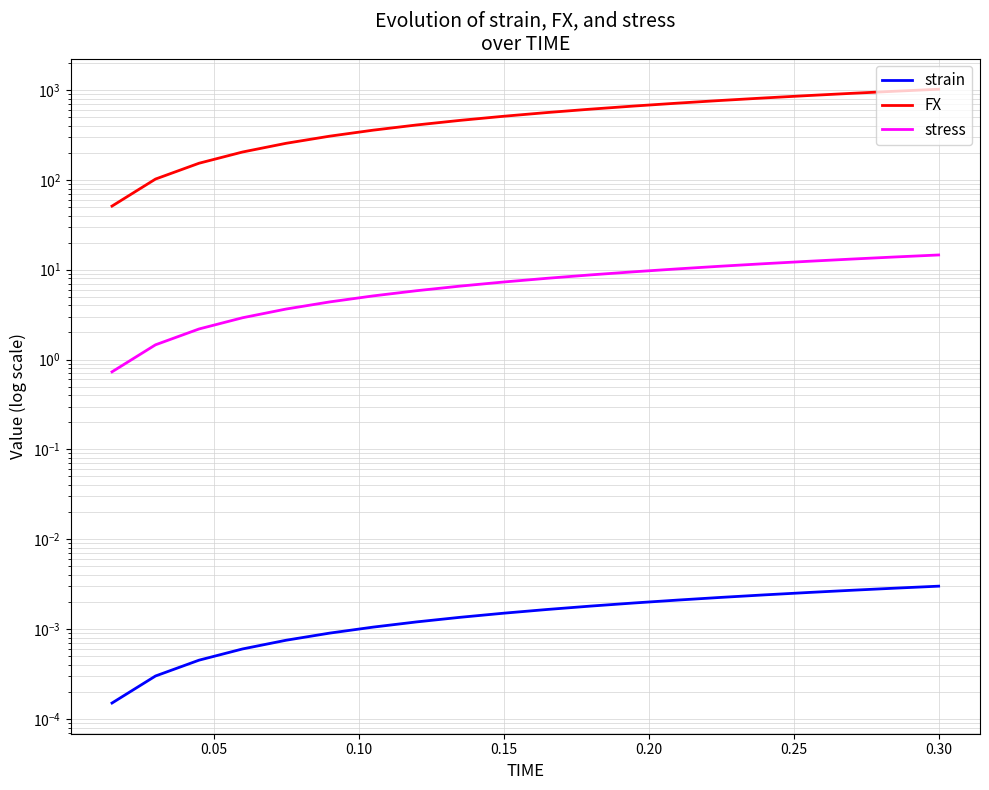

Reading left to right, what are all the values shown in this chart?

strain: 0.0	0.0	0.0	0.0	0.0	0.0	0.0	0.0	0.0	0.0	0.0	0.0	0.0	0.0	0.0	0.0	0.0	0.0	0.0	0.0
FX: 51.1	102.2	153.2	204.3	255.4	306.5	357.5	408.6	459.7	510.8	561.8	612.9	664.0	715.1	766.1	817.2	868.3	919.4	970.4	1021.5
stress: 0.7	1.5	2.2	2.9	3.6	4.4	5.1	5.8	6.6	7.3	8.0	8.8	9.5	10.2	10.9	11.7	12.4	13.1	13.9	14.6